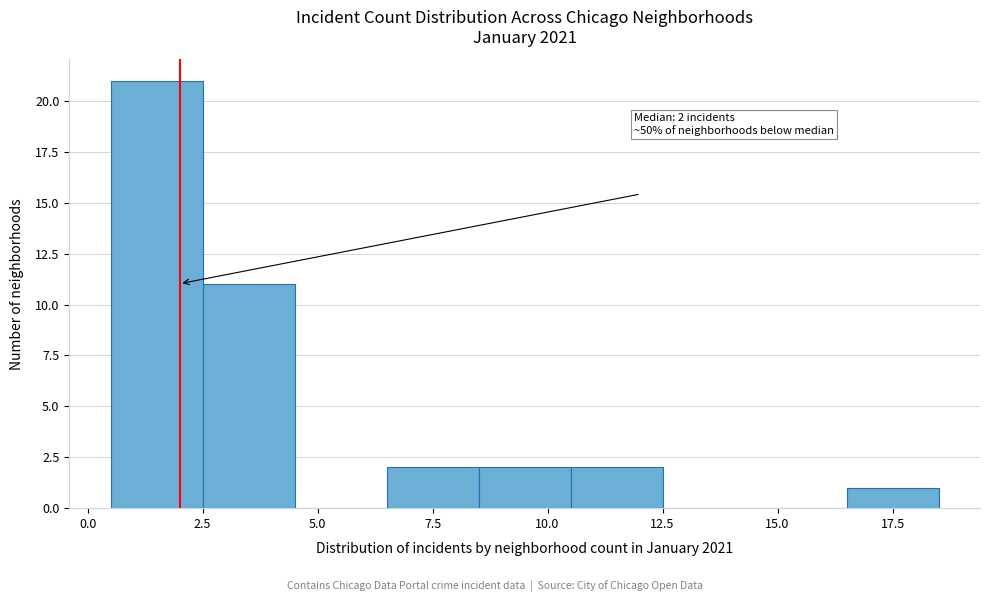

Over which range of the x-axis is the bar tallest?

0.5 to 2.5